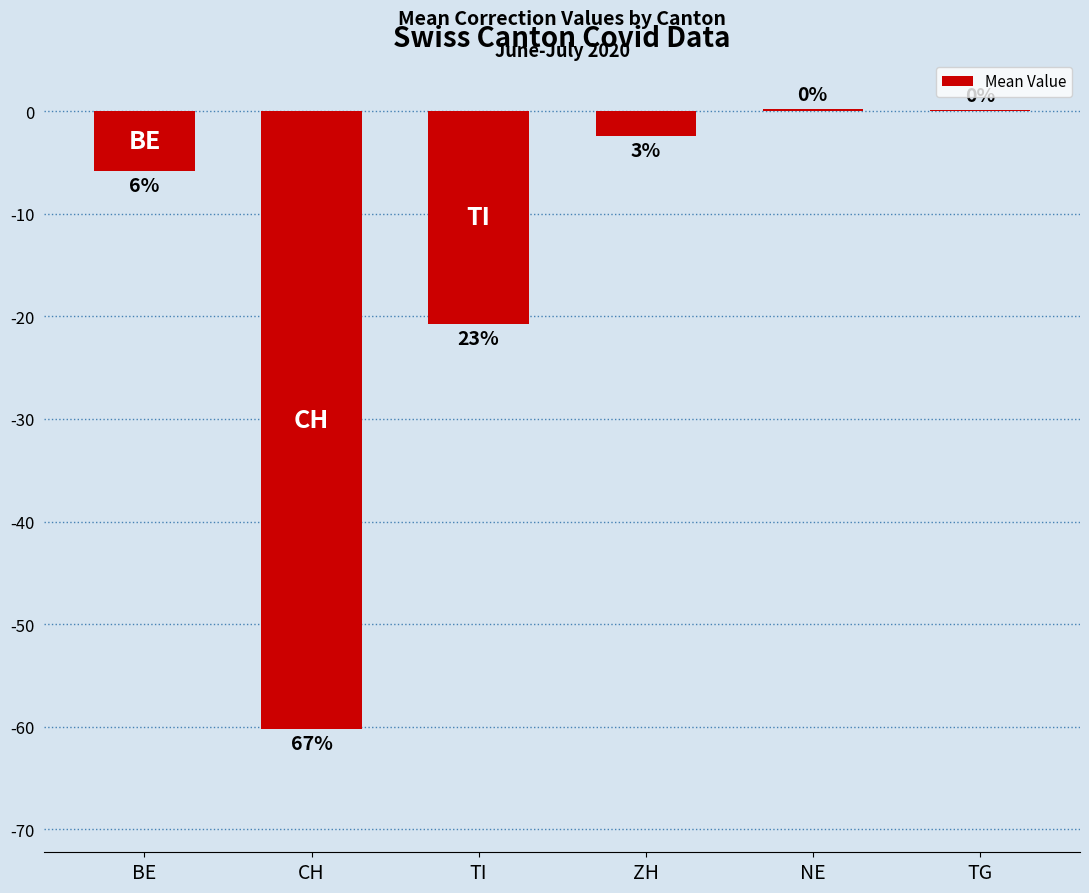

Where does the data first go above -2?

NE